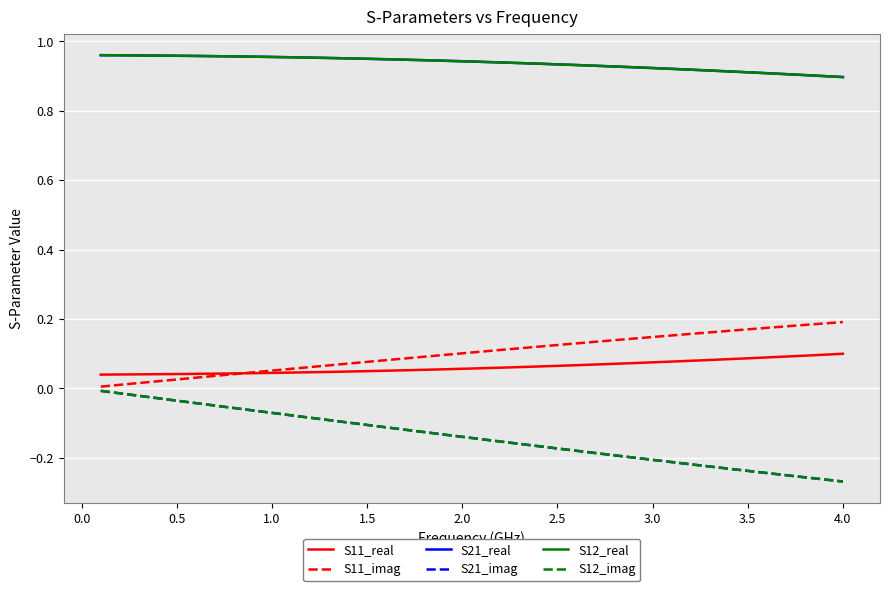

True or false: S12_imag and S11_real intersect in this chart.

False